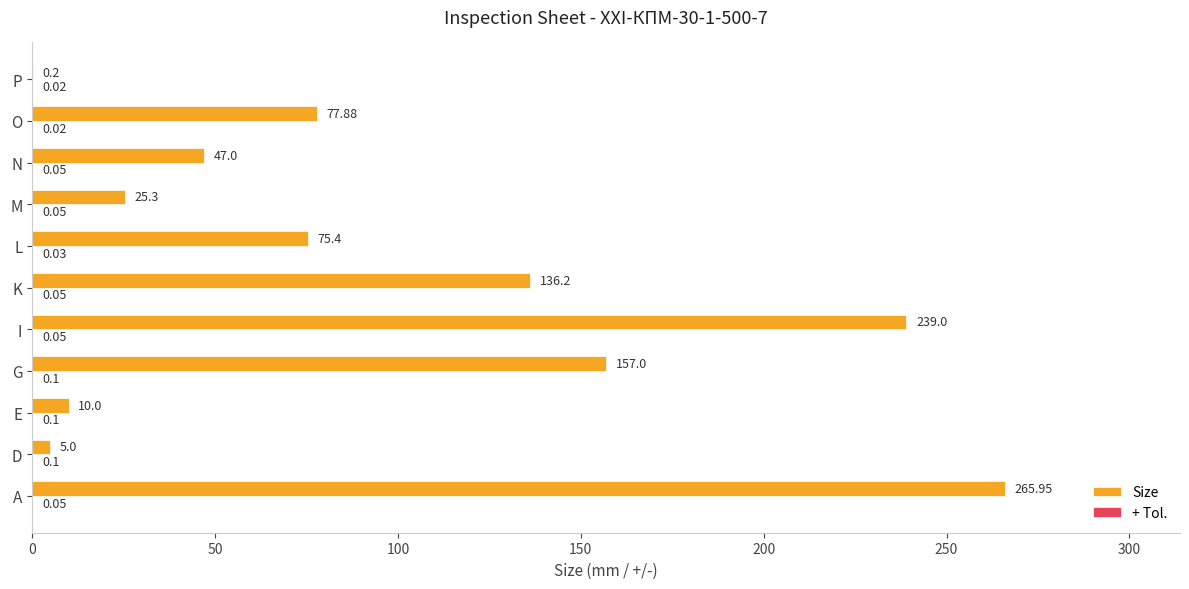

Between D and O, which series saw the biggest shift?

Size